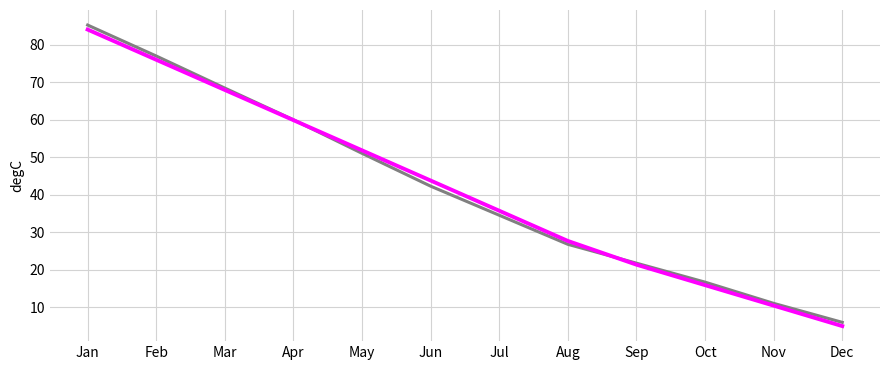

Which label corresponds to the largest value in the chart?

Jan